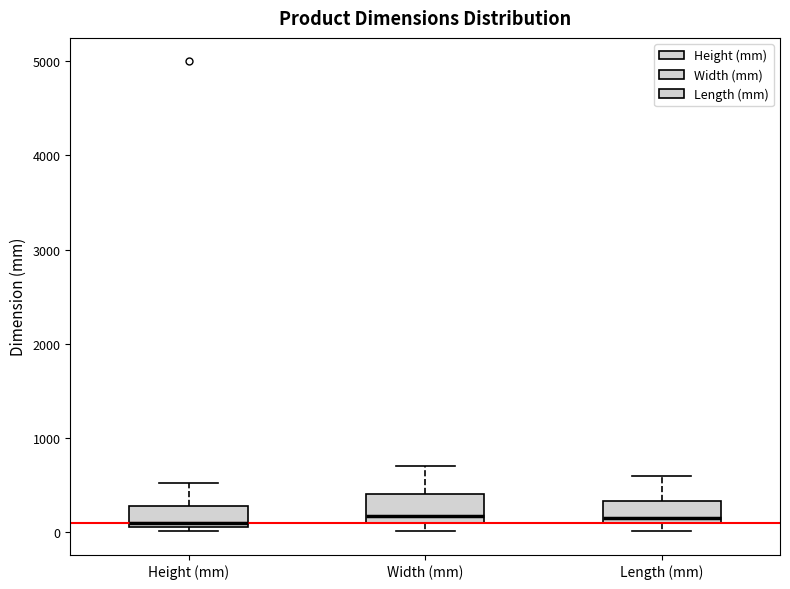

Where does the median line of the box for Length (mm) sit on the y-axis? The values are not printed on the chart, so give them approximately, as read against the axis.

200